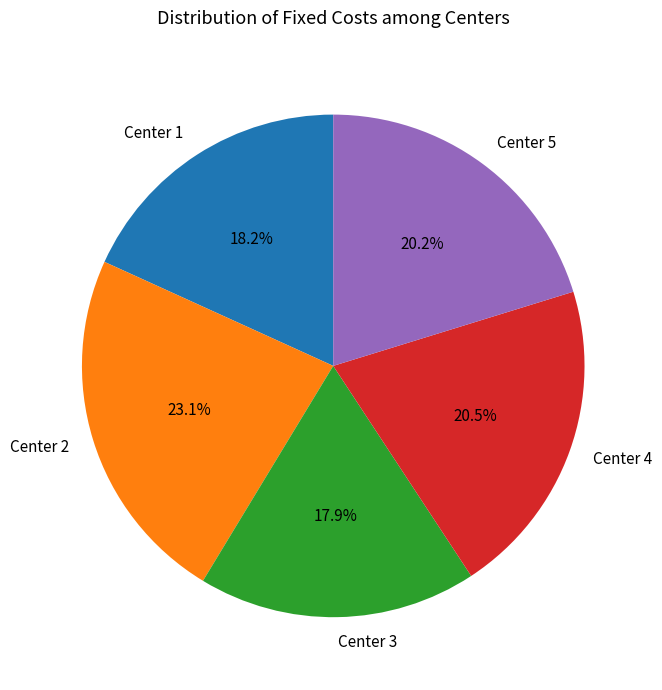

How many slices are in this pie chart?

5